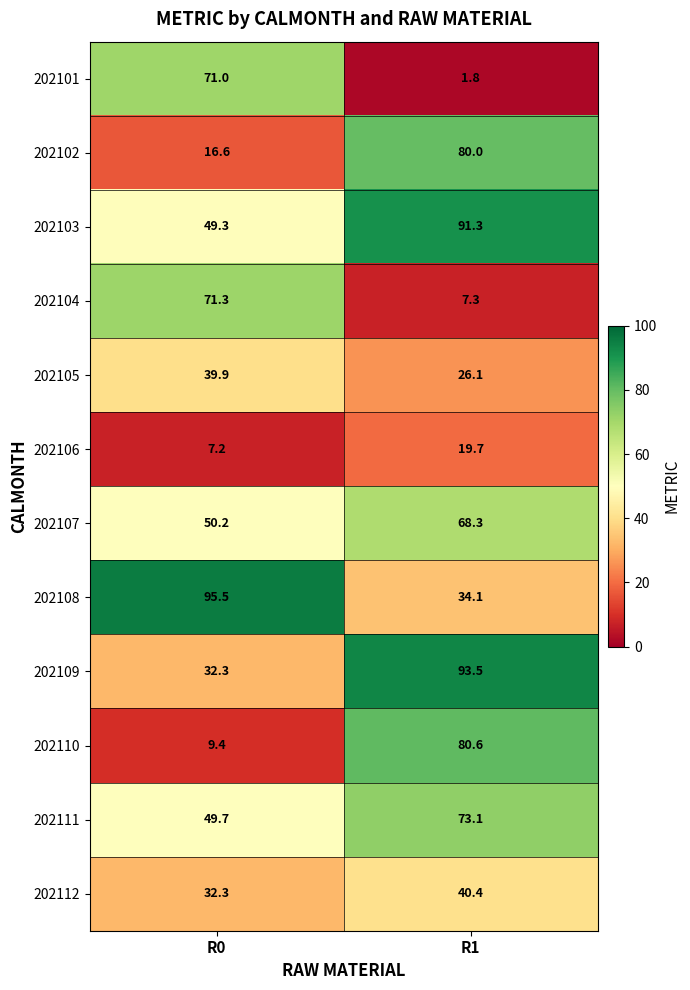

How many series are shown in this chart?

12